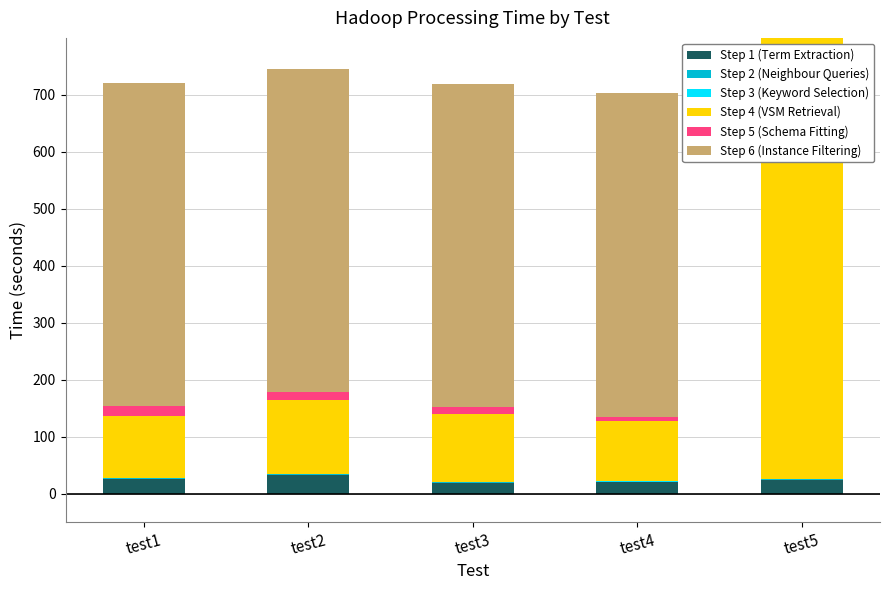

At which label is Step 3 (Keyword Selection) closest to 1?

test1